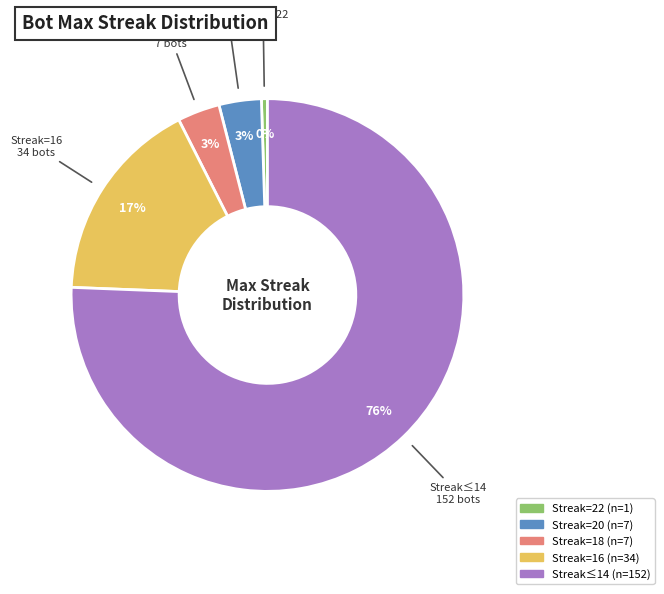

Does any single category account for the majority?

Yes